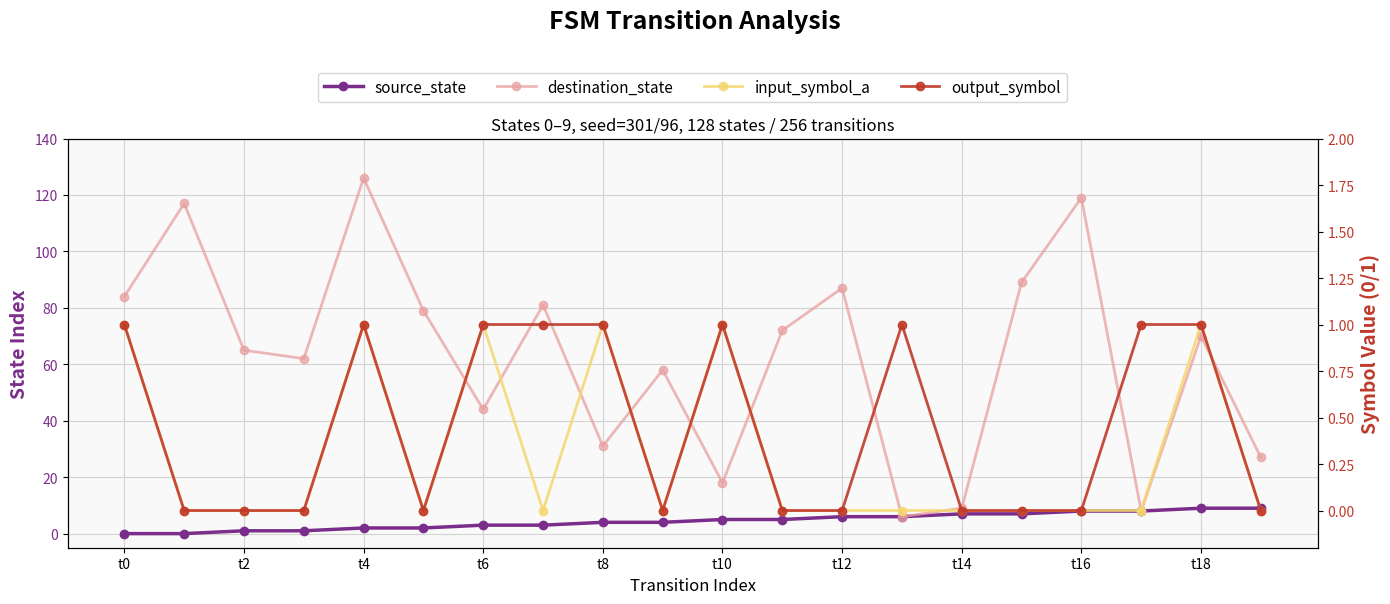

Count the number of data series in this chart.

4